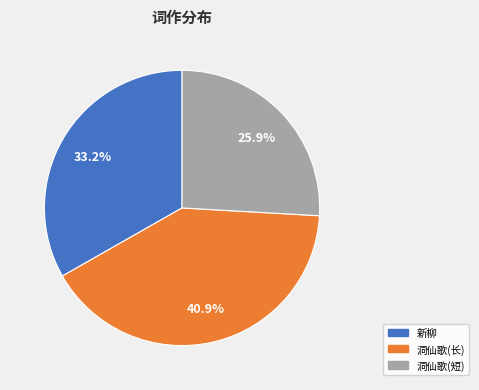

Does any single category account for the majority?

No